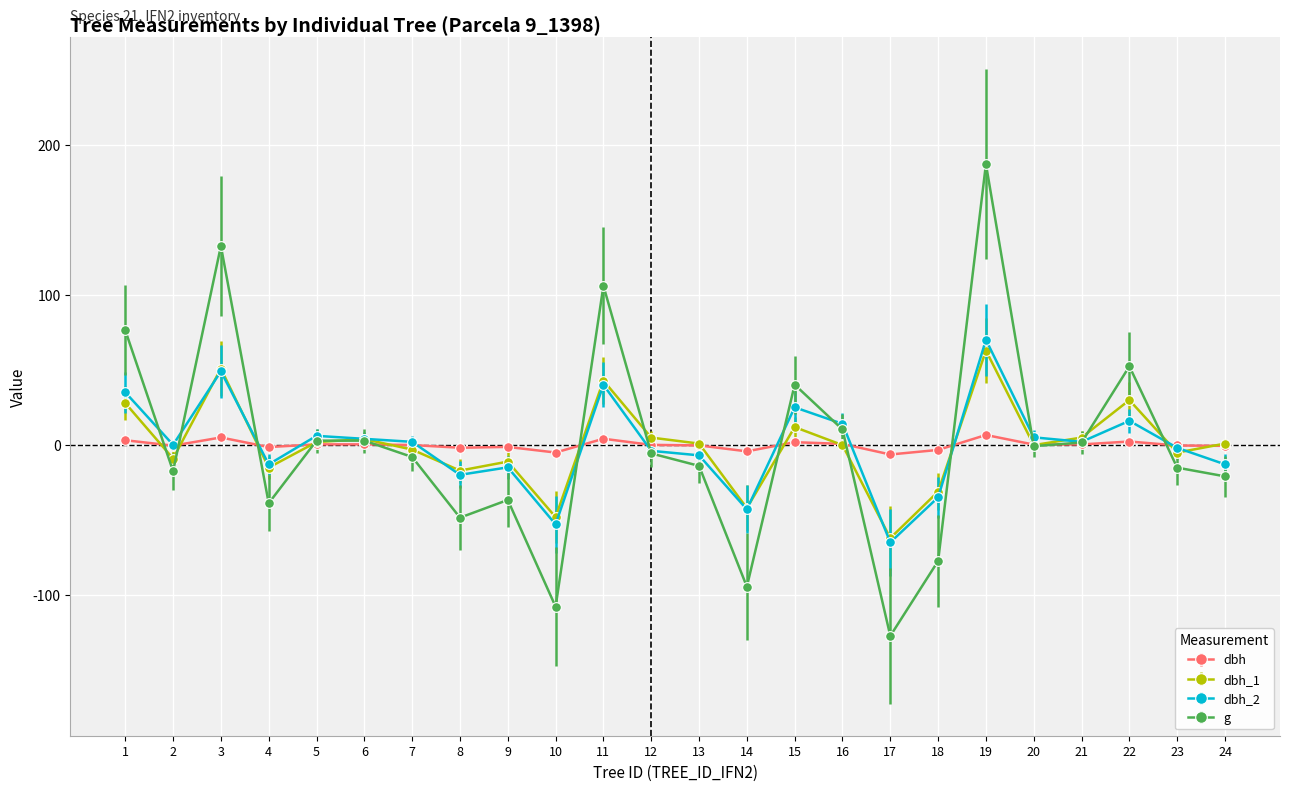

Between 3 and 8, which series saw the biggest shift?

g